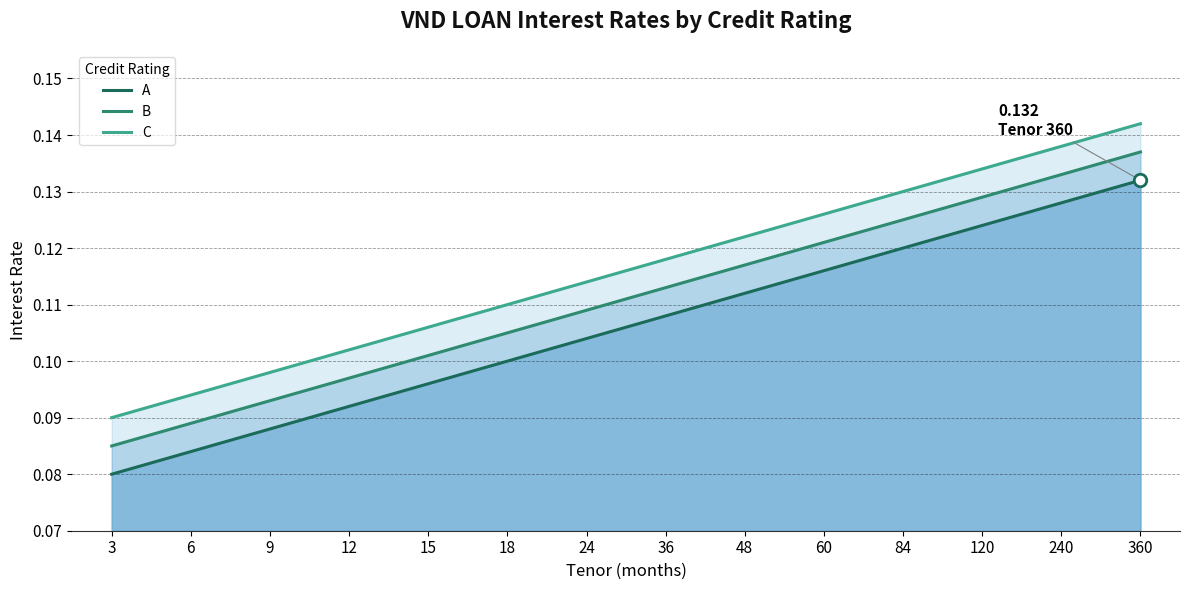

True or false: C and A cross at least once.

False